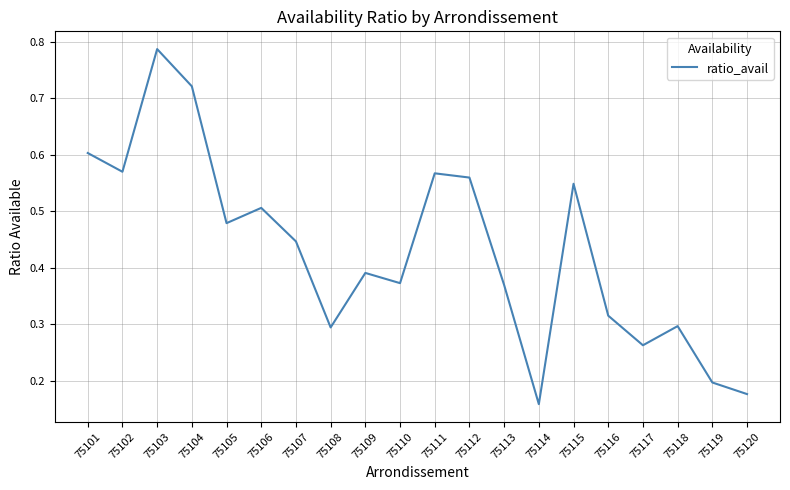

What is the change in value from 75107 to 75111?

+0.1